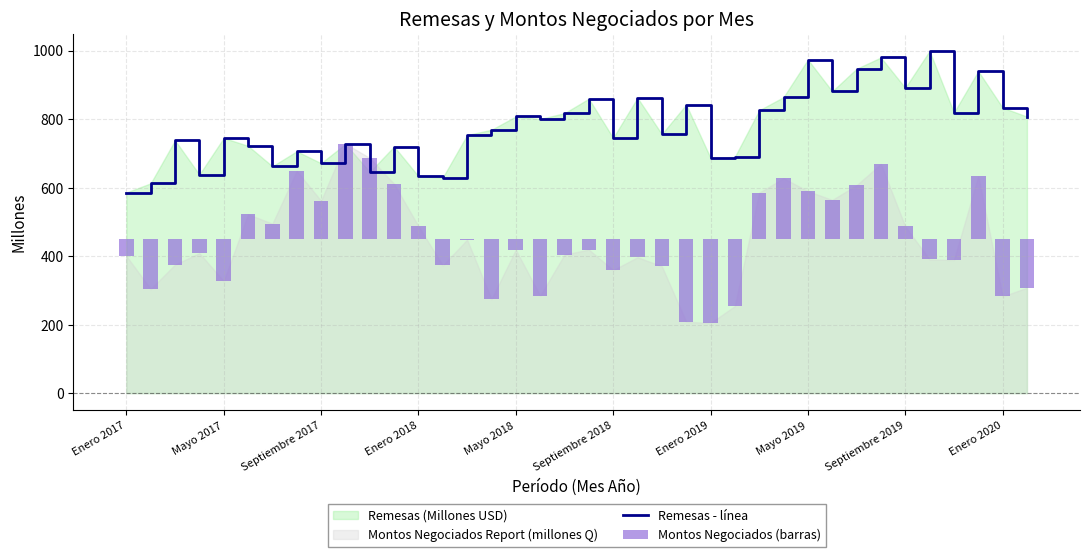

What is the minimum value for Remesas - línea?

585.5